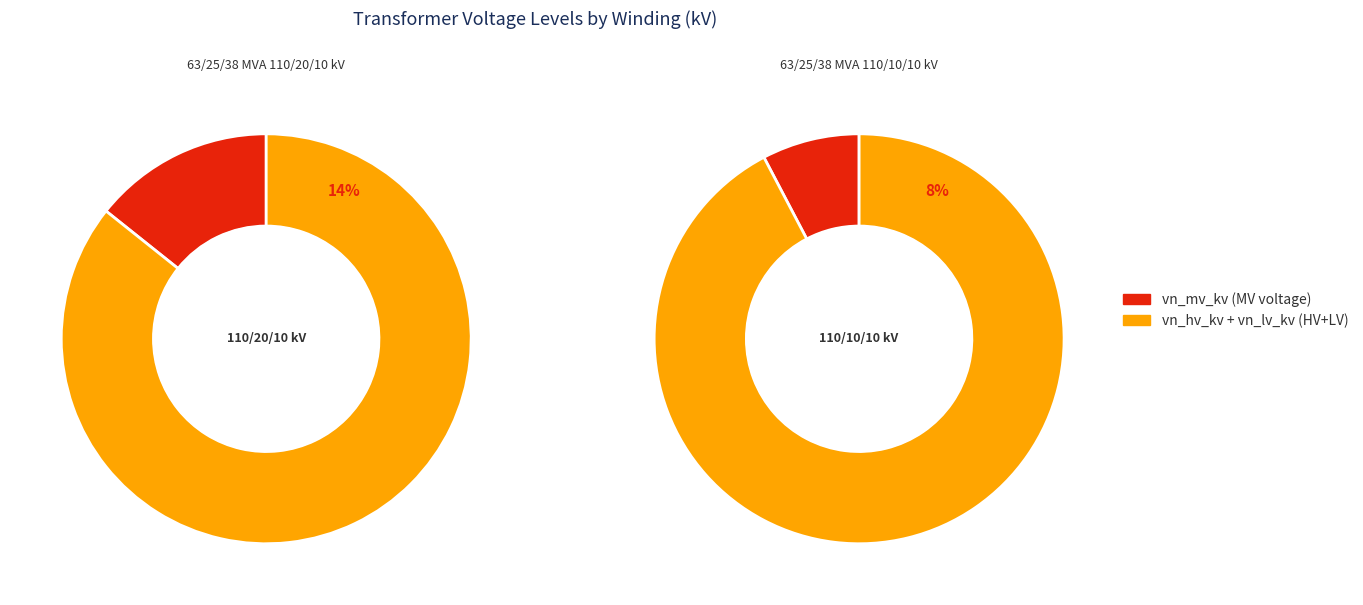

Does 63/25/38 MVA 110/10/10 kV account for over 50% of the chart?

No